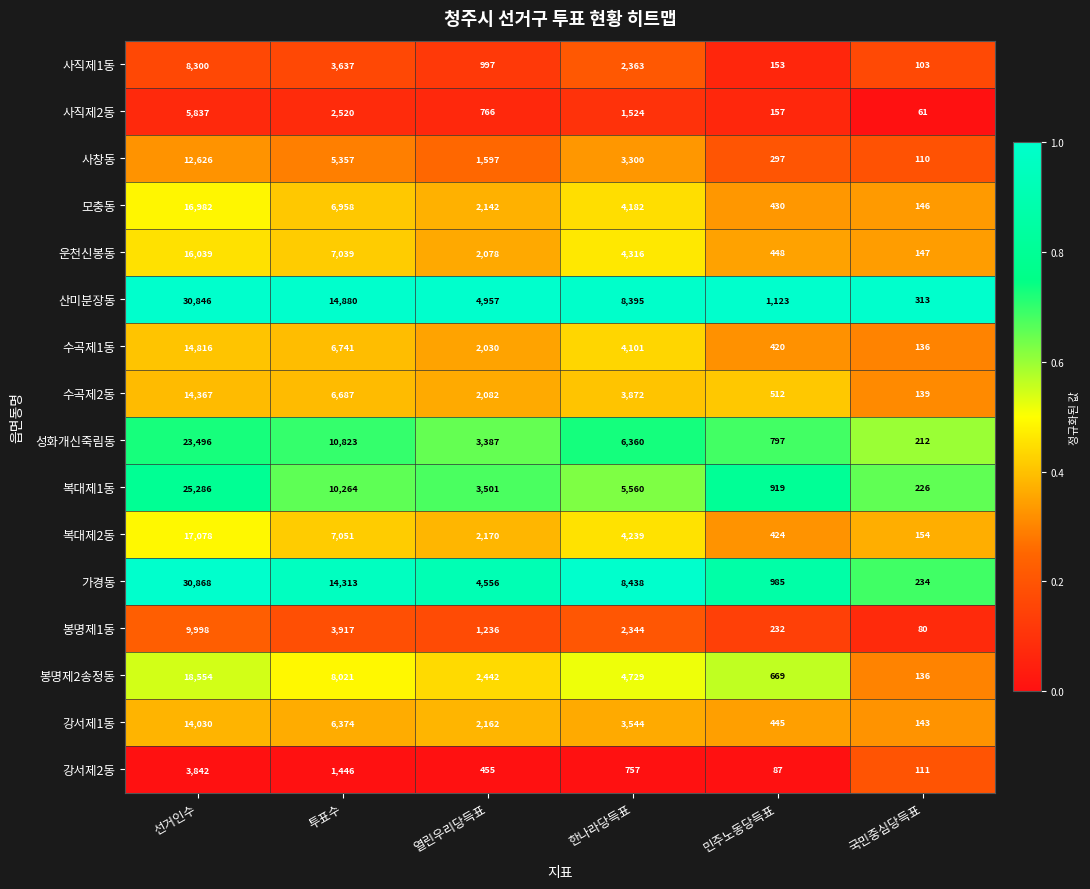

Count the number of data series in this chart.

16